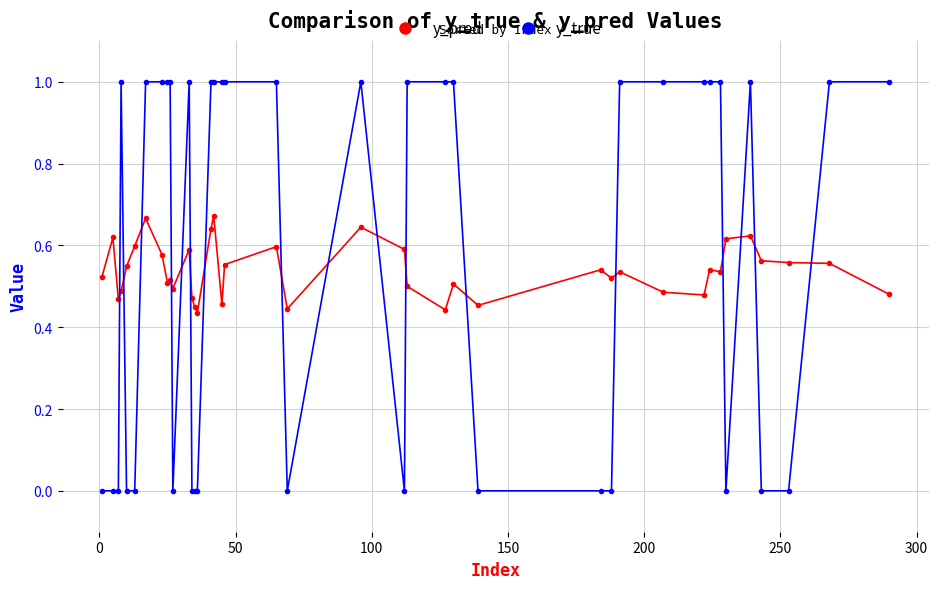

Which series has the widest spread of values?

y_true